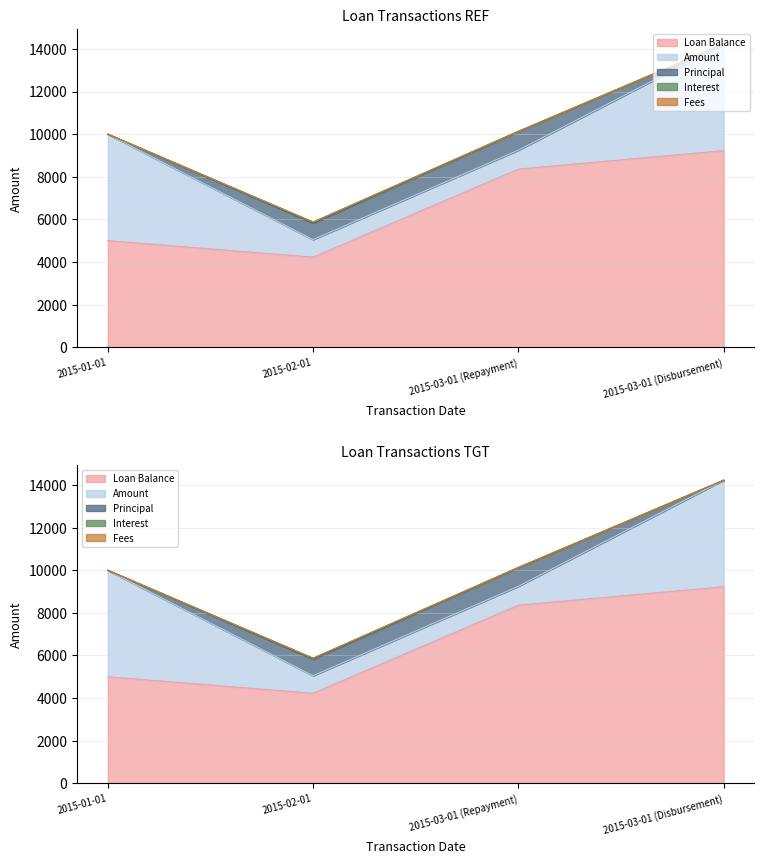

Does the chart display data point markers on the line(s)?

No